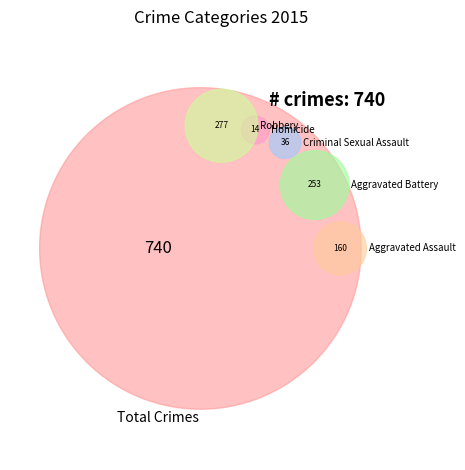

Does any single category account for the majority?

No